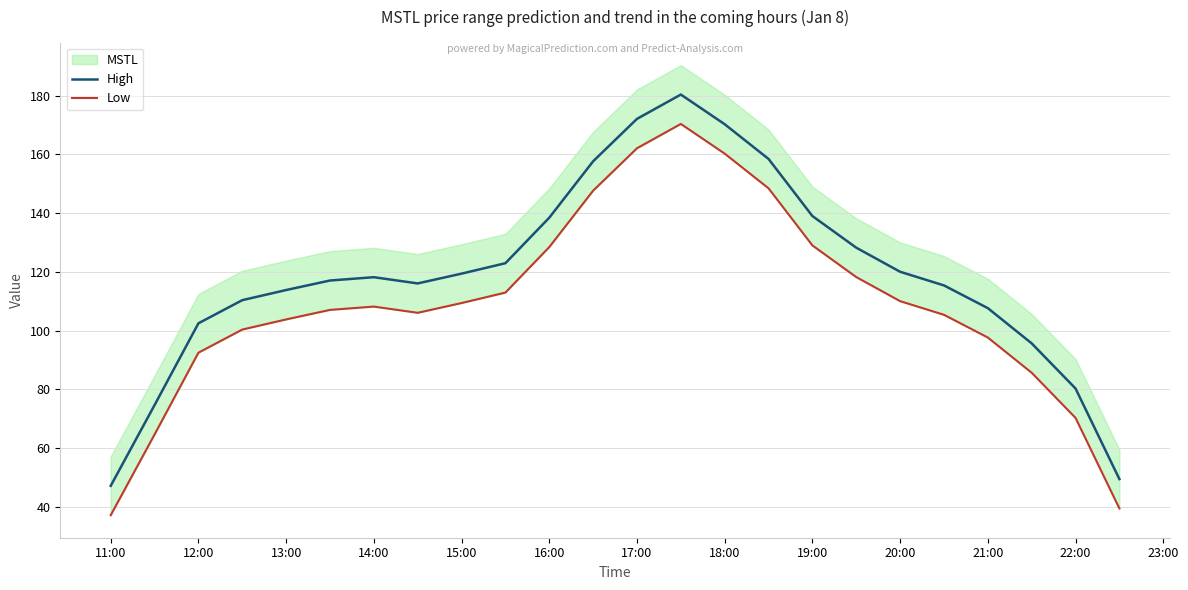

The value of High at 15:00 is 72.5. True or false?

False